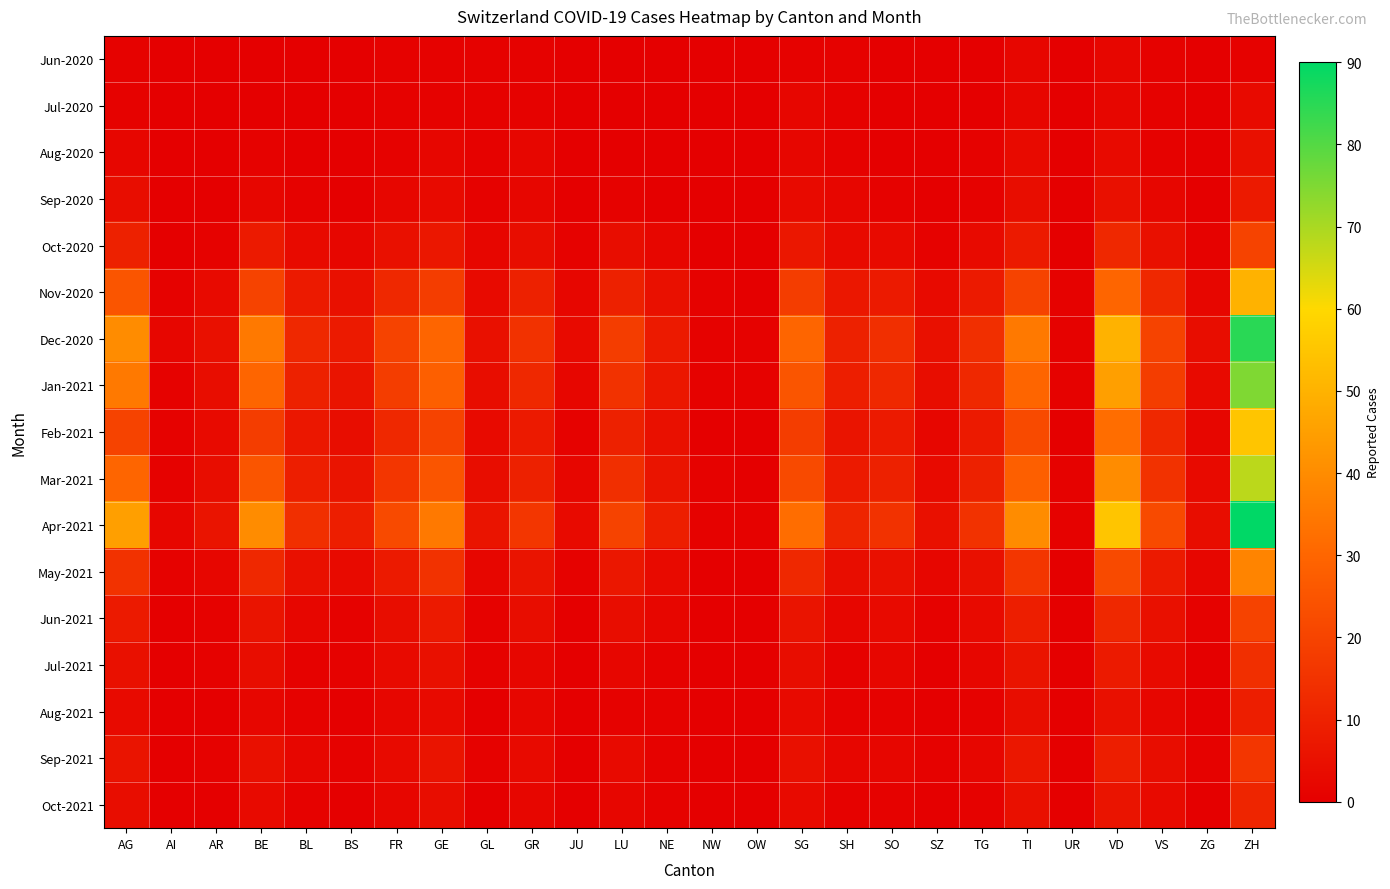

What is the total value across all series at BE?

211